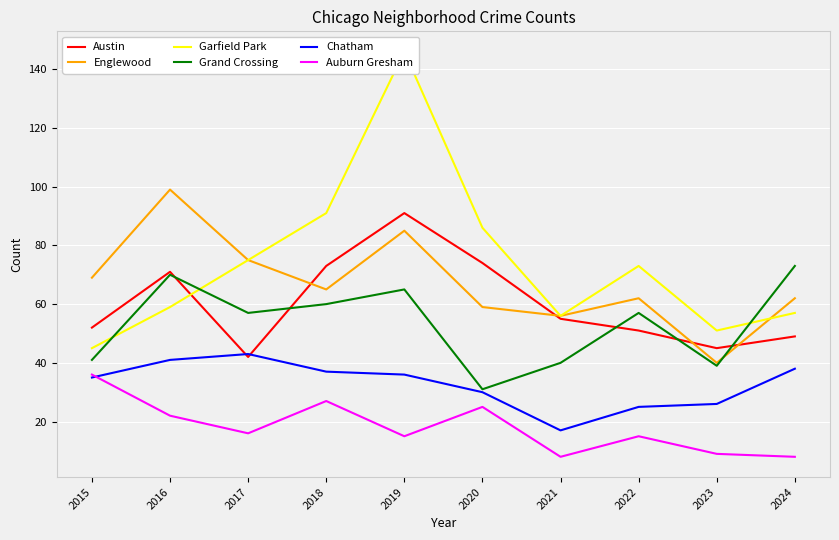

Which series changed the most between 2019 and 2023?

Garfield Park